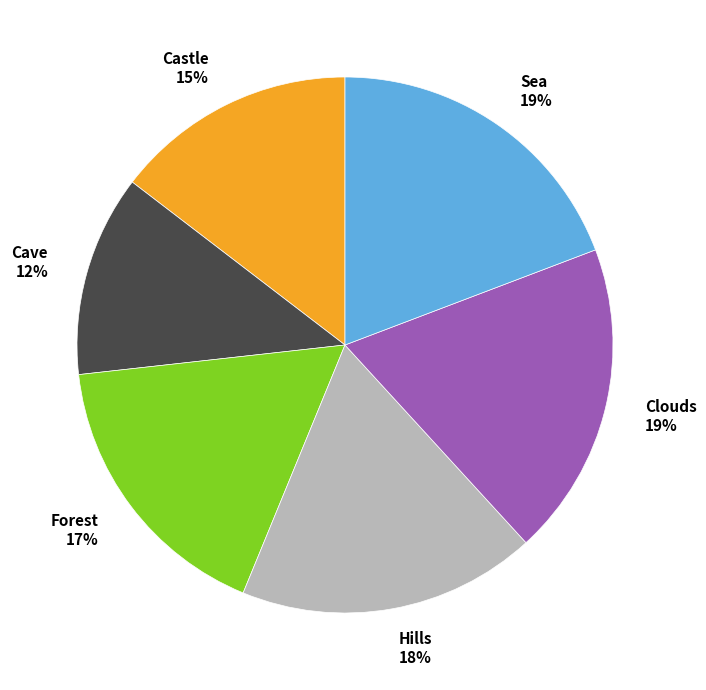

What is the ratio of the value at Castle 15% to the value at Hills 18%?

0.8